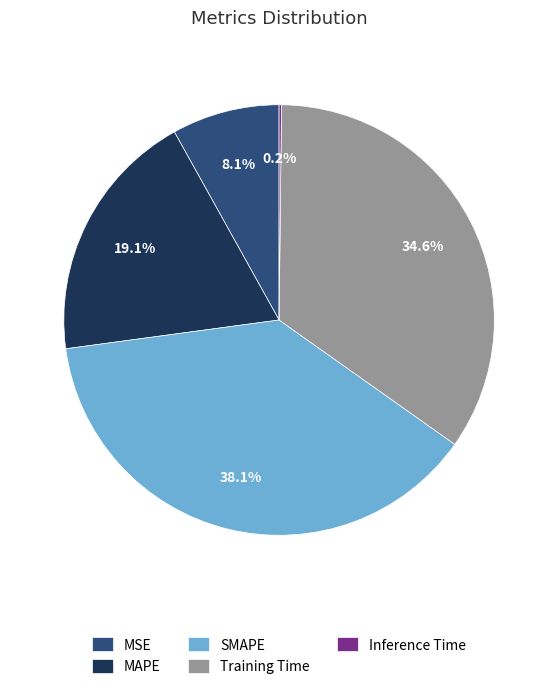

Does SMAPE account for over 50% of the chart?

No